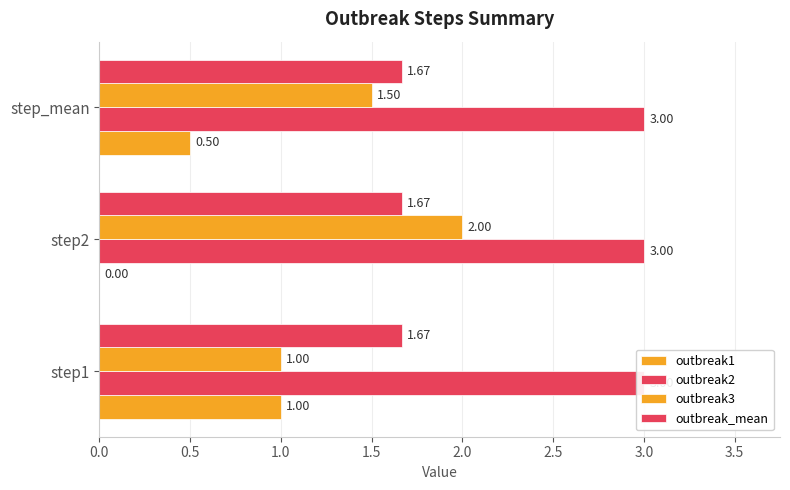

Does the chart contain stacked bars?

No